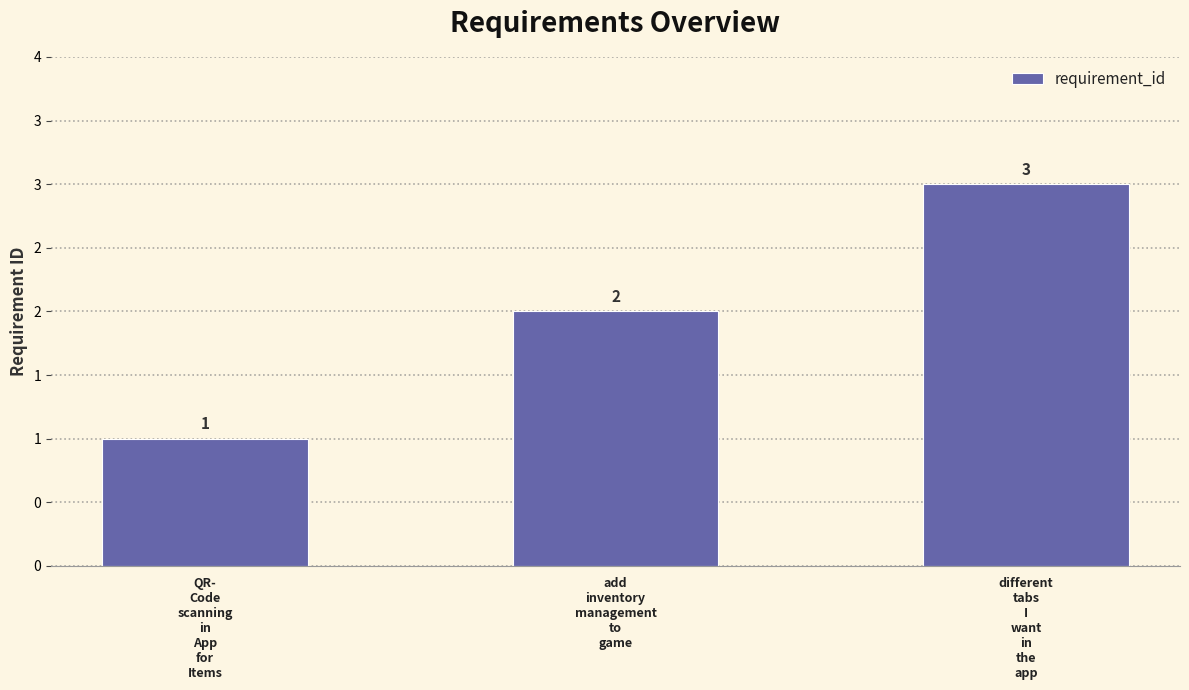

List the labels in order of value, smallest first.

QR-
Code
scanning
in
App
for
Items, add
inventory
management
to
game, different
tabs
I
want
in
the
app